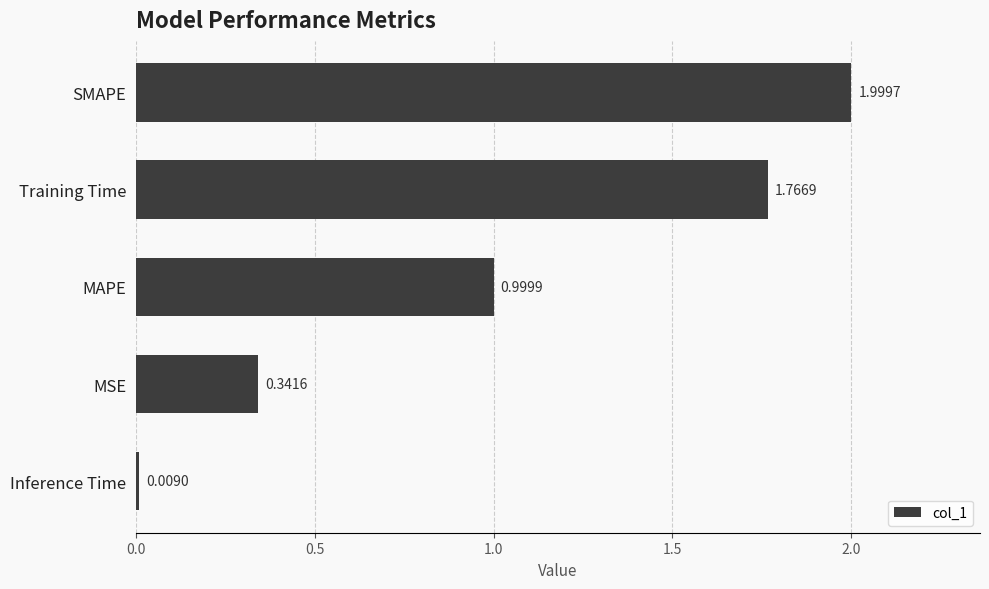

List the labels in order of value, largest first.

SMAPE, Training Time, MAPE, MSE, Inference Time